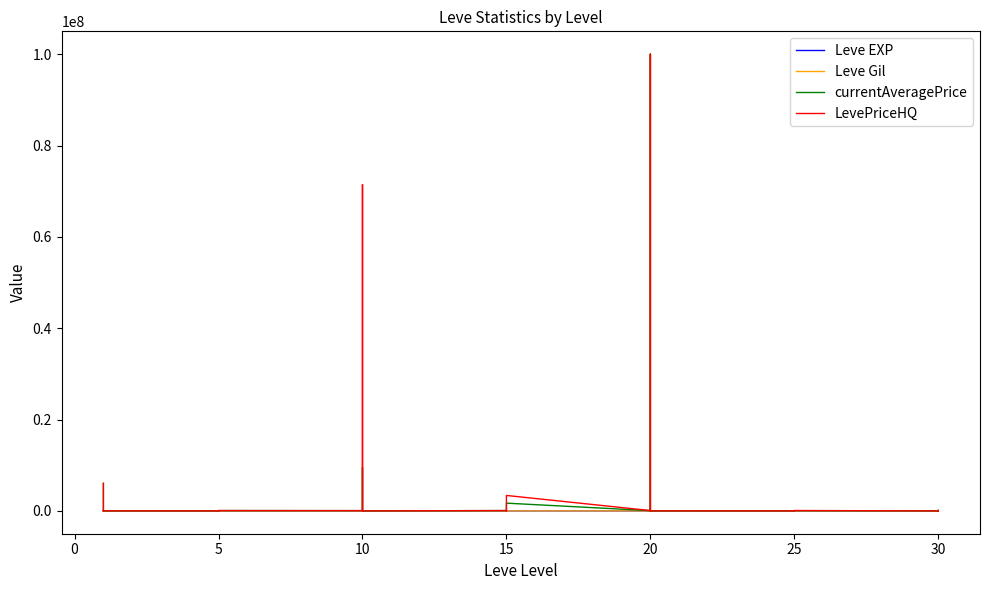

What is the sum of all Leve Gil values?

8663